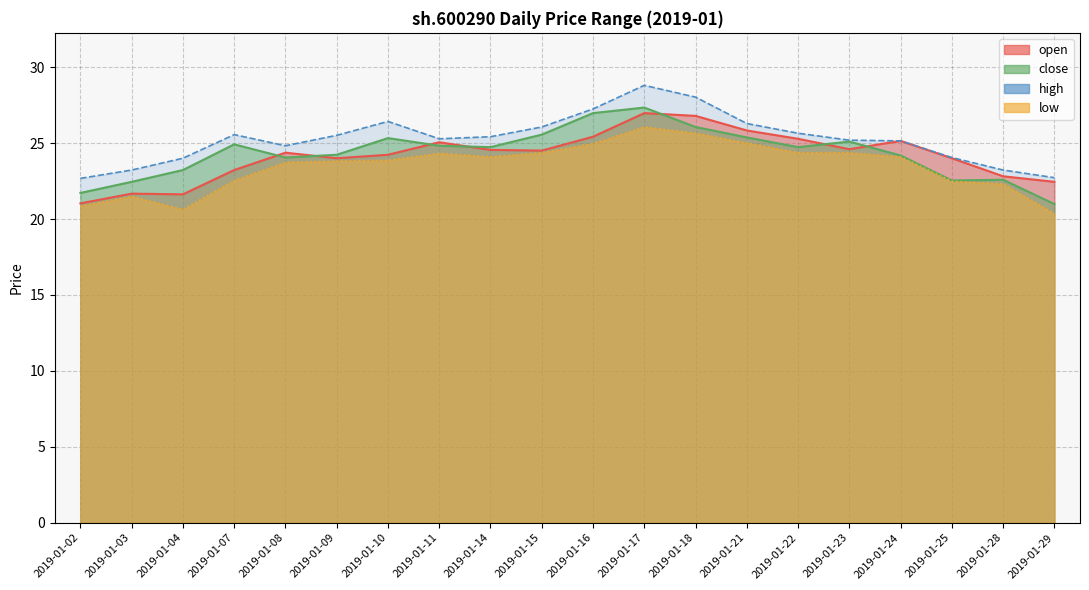

Between 2019-01-15 and 2019-01-11, which is larger?

2019-01-11